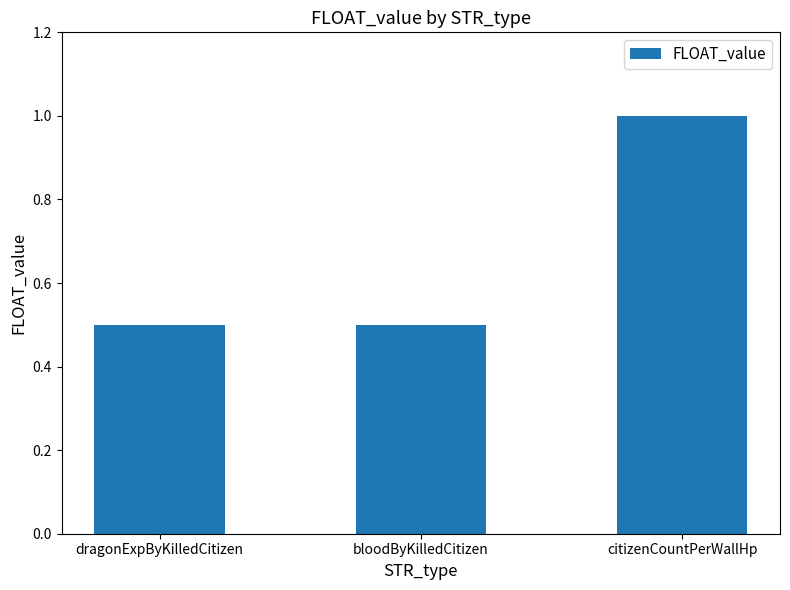

How many data points does each series have?

3